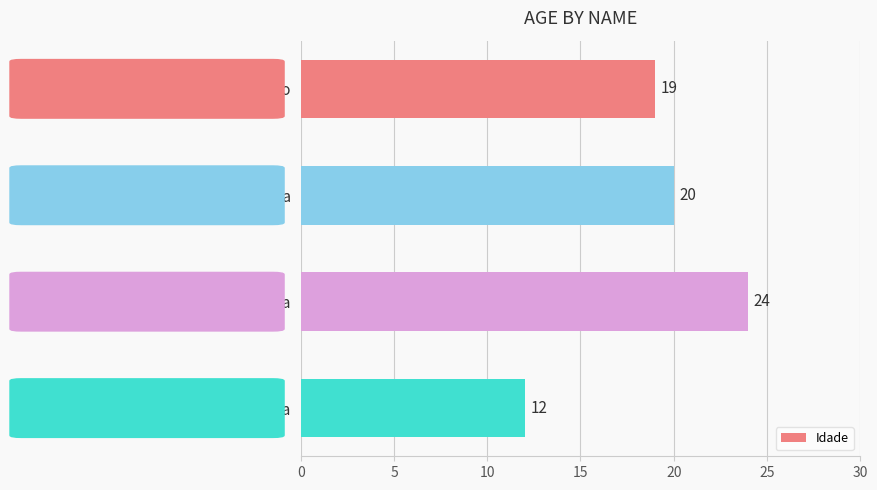

What is the label of the 1st bar from the top?

simao